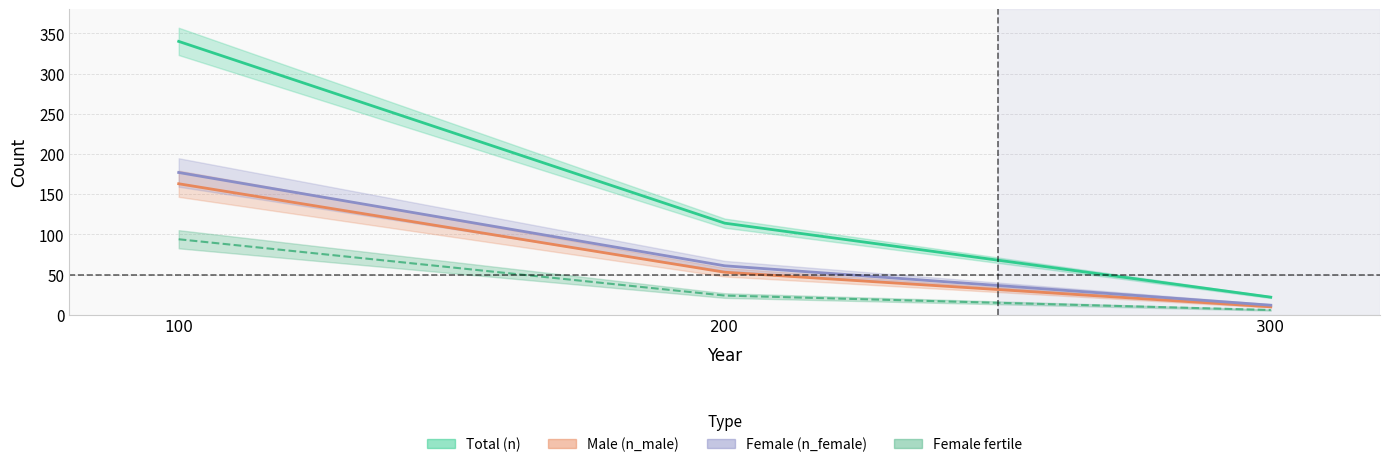

At which category is the sum across all series the highest?

100